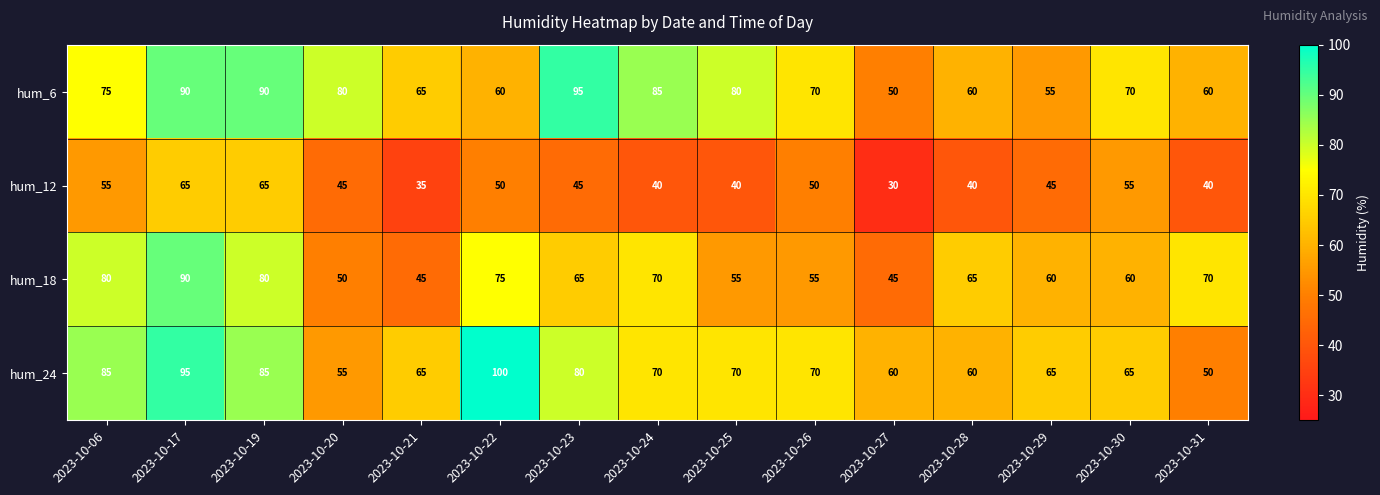

What is the difference between the maximum and minimum values in the hum_18 series?

45